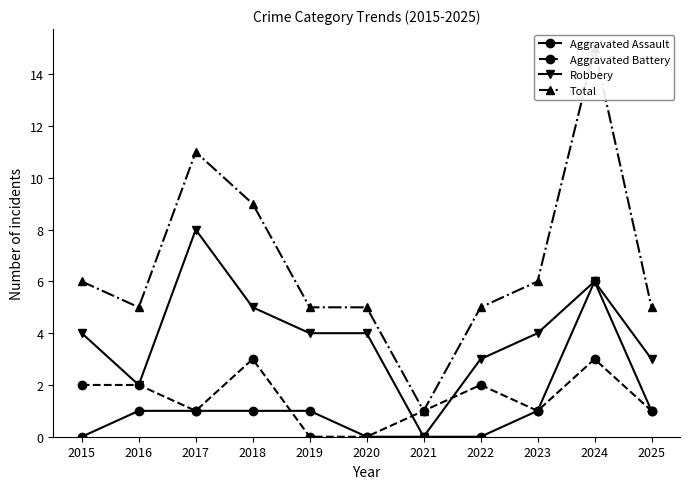

The Total series shows 8 at 2020. True or false?

False